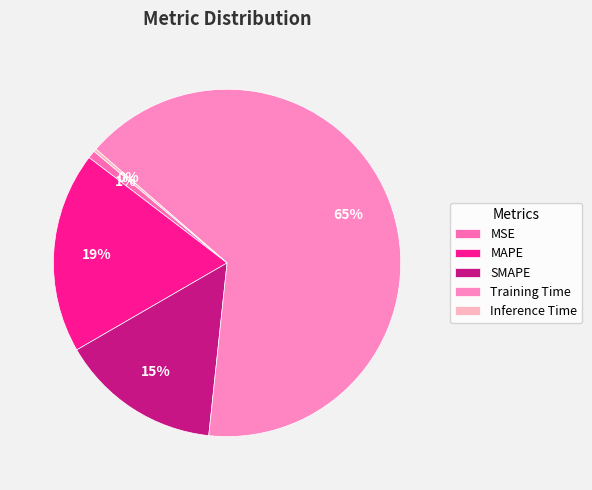

What portion of the pie excludes Inference Time?

99.7%